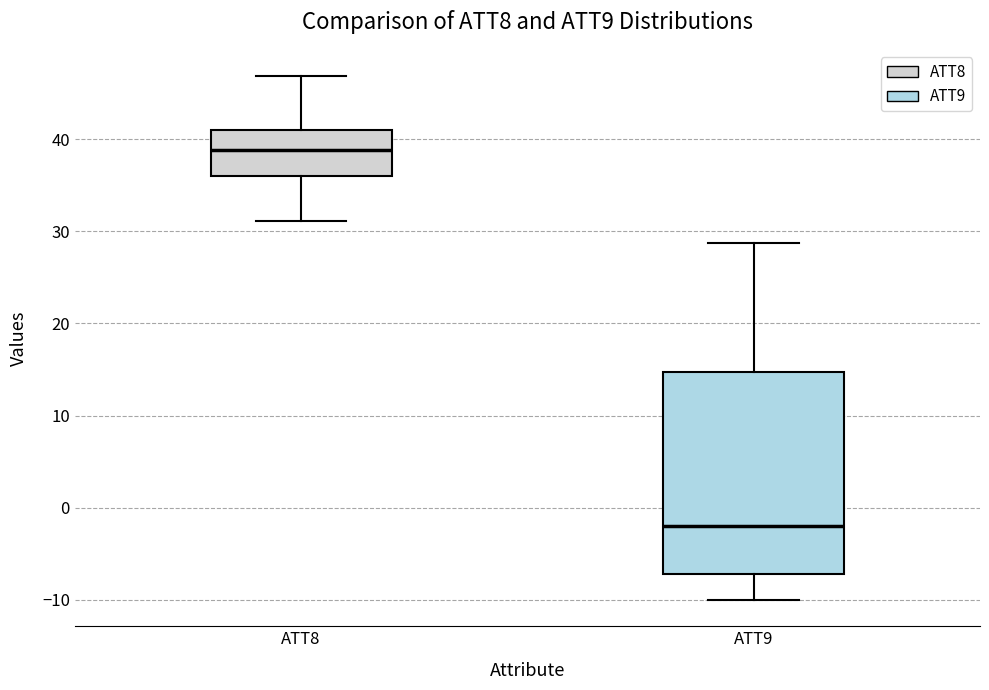

Reading left to right, transcribe this box plot: for each box, give where its median line is, the range the box spans, and where its two whiskers end, as read against the y-axis. The values are not printed on the chart, so give them approximately, as read against the axis.

ATT8: median 39, box 36 to 41, whiskers 31 to 47
ATT9: median -2, box -7 to 15, whiskers -10 to 29